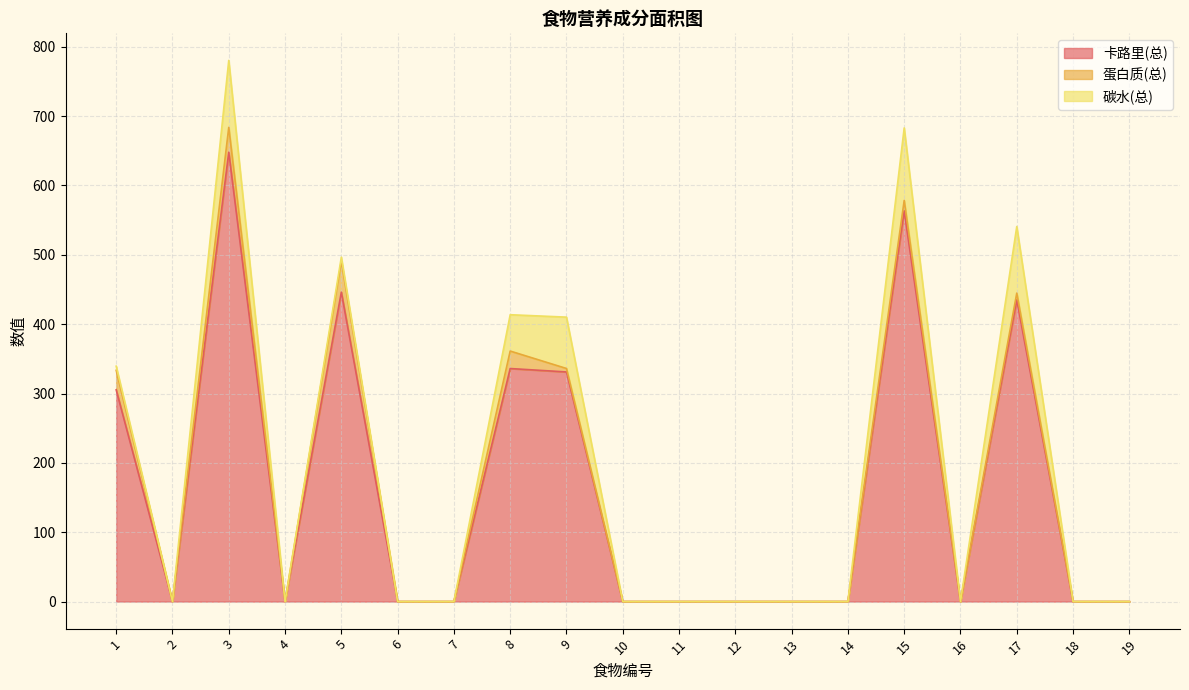

What is the difference between the second highest and second lowest values in the 蛋白质(总) series?

35.8